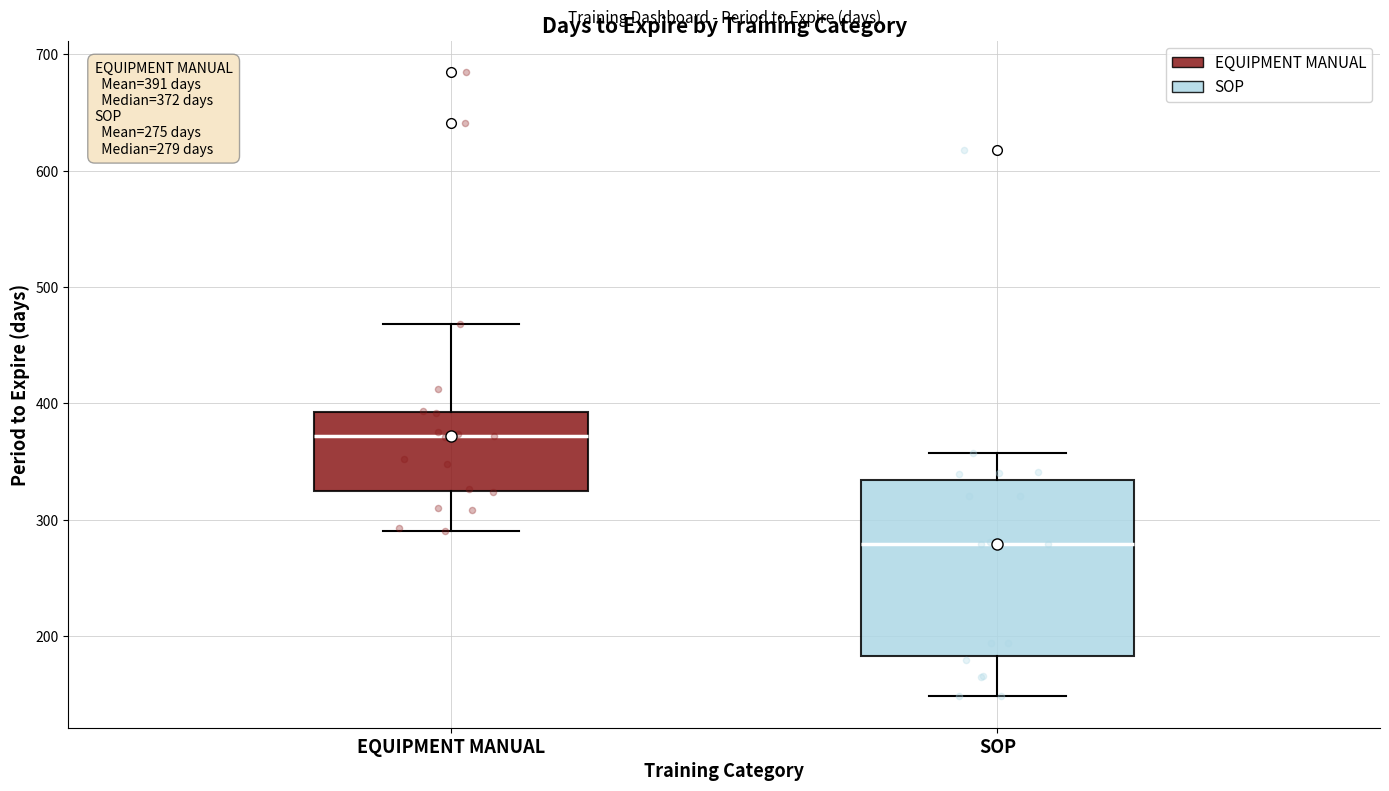

Which box's median line is the lowest?

SOP